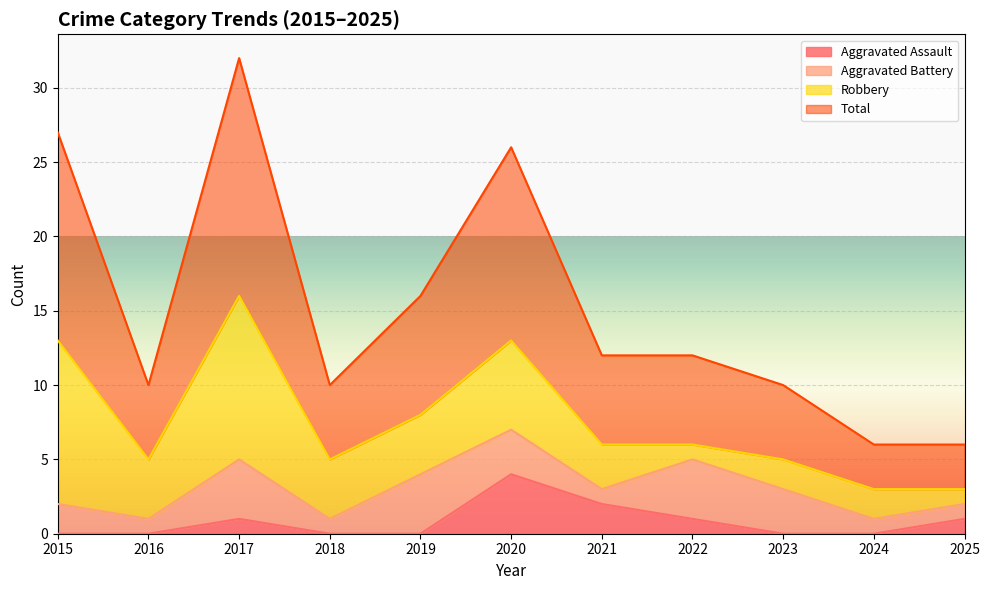

At how many categories does at least one series exceed 25?

3